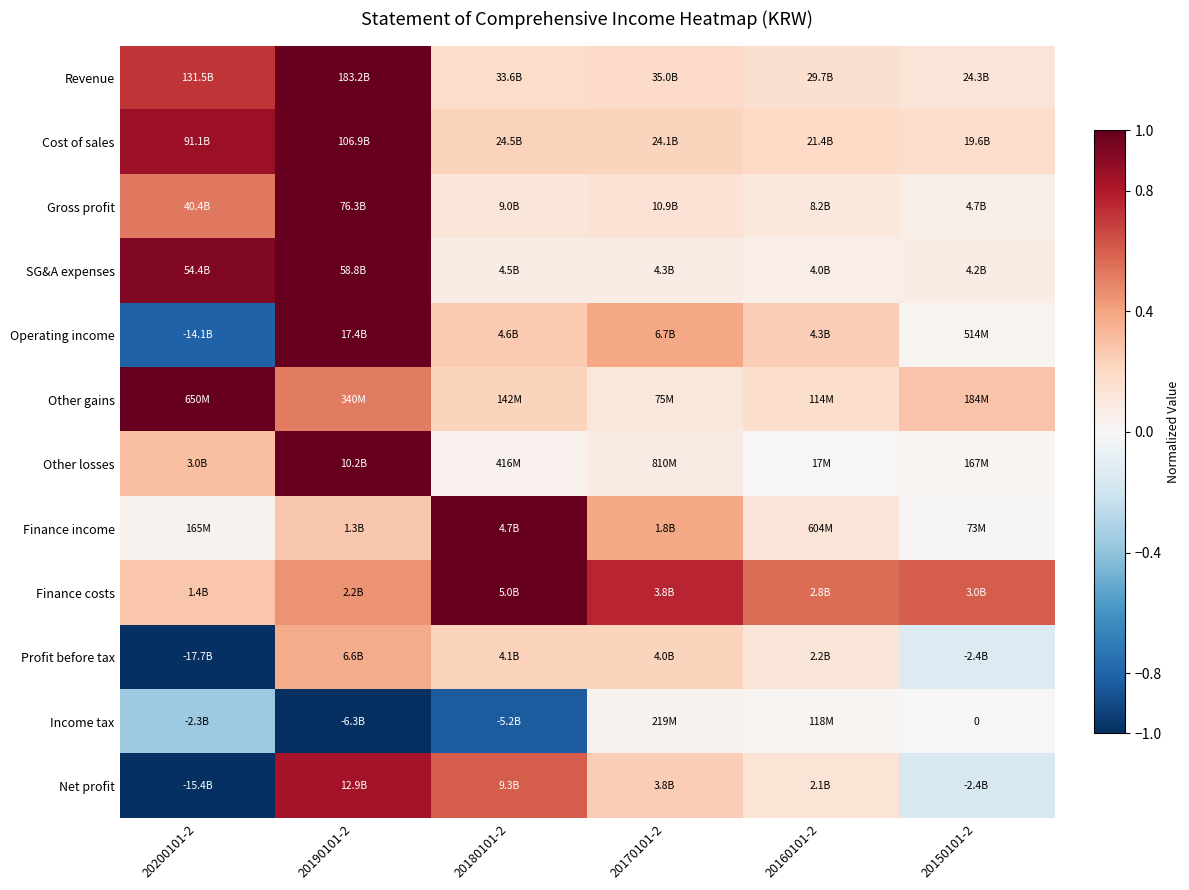

How many distinct data groups are displayed?

12